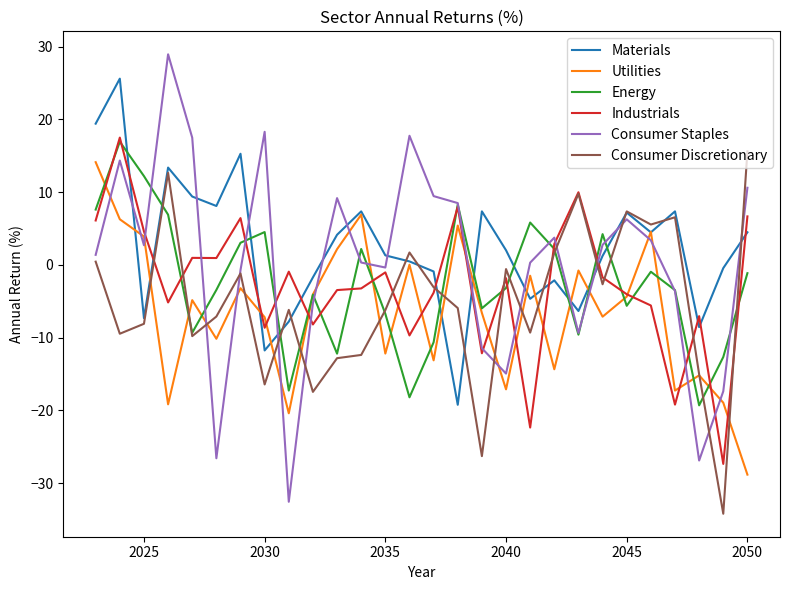

What is the lowest value of the Consumer Discretionary series?

-34.2